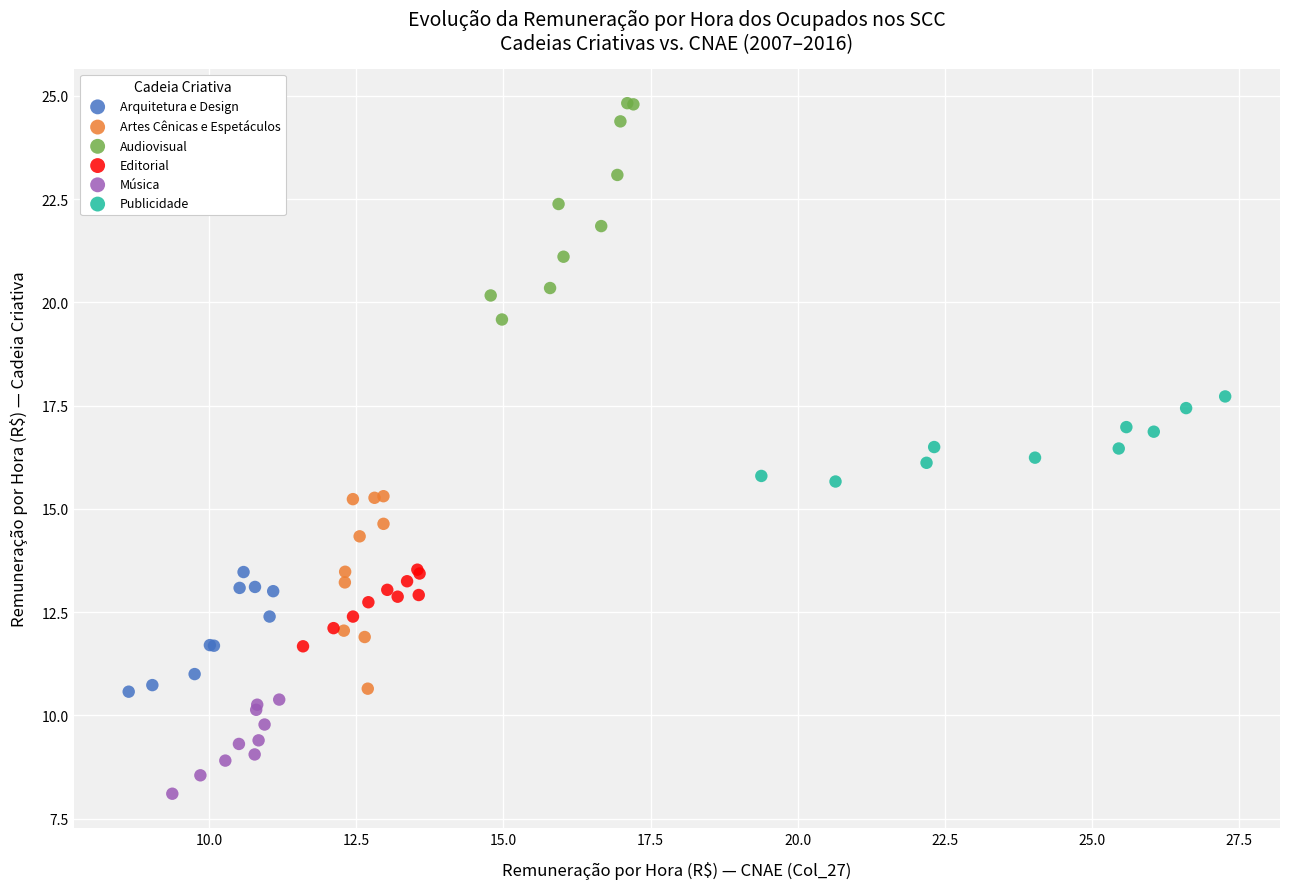

Which series contains the lowest Y value?

Música